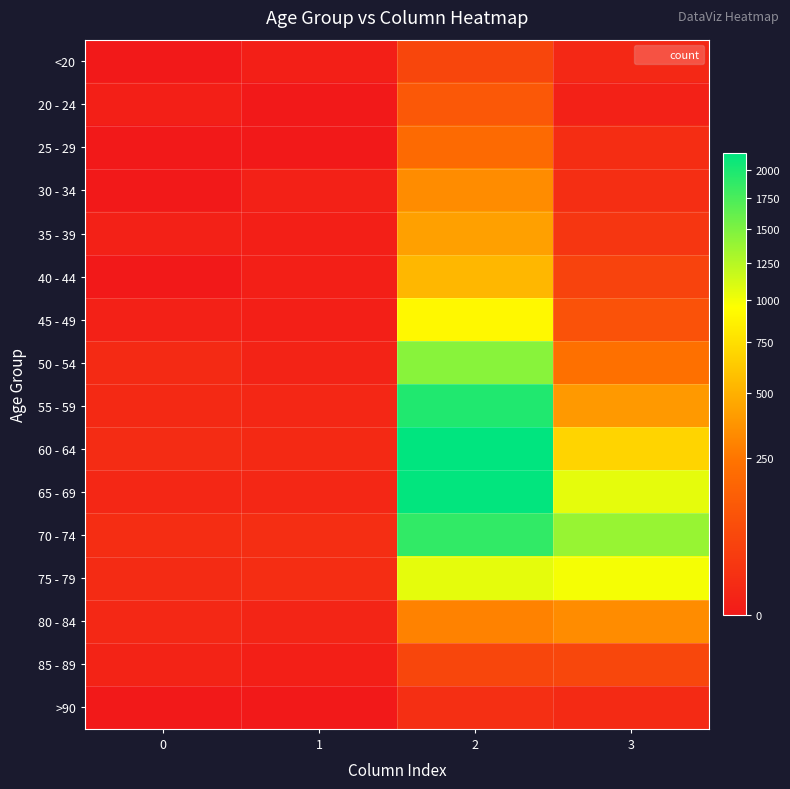

Which has a higher value, 2 or 3?

2